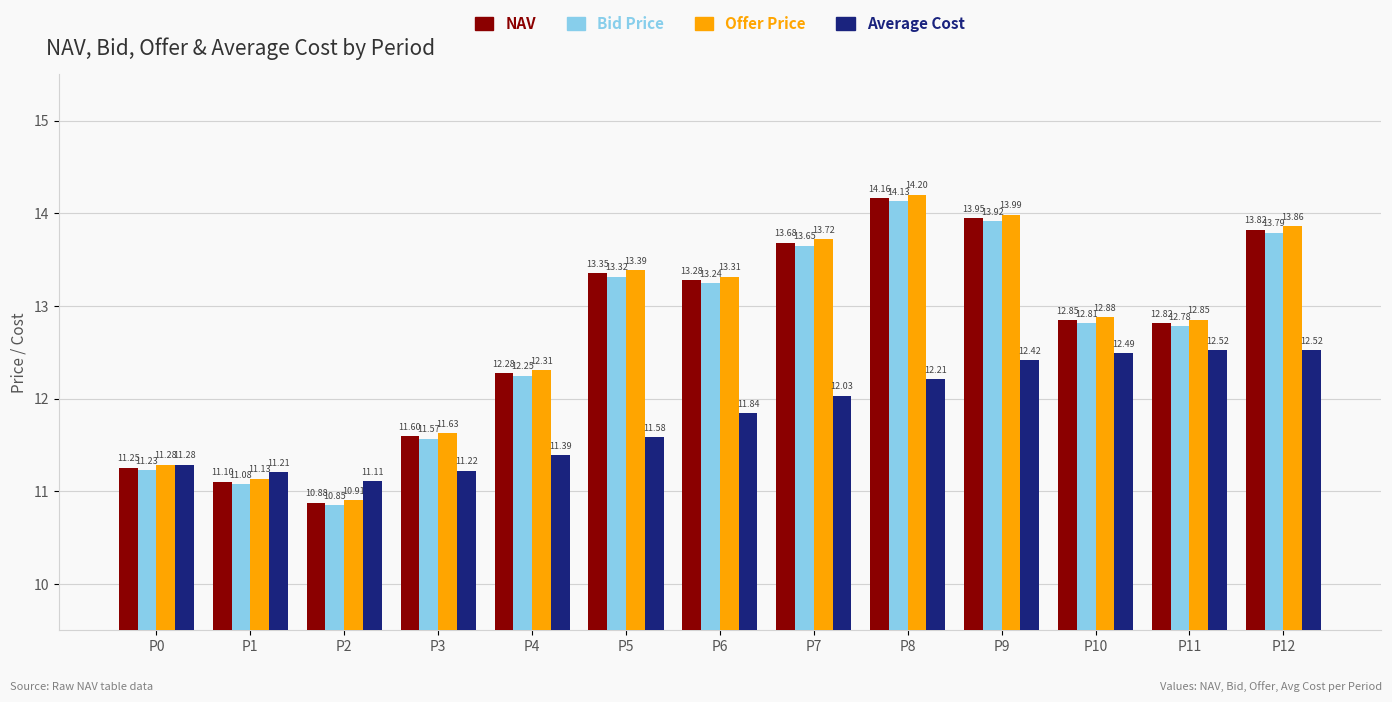

What is the value of the Average Cost bar at the 10th from the left?

12.4